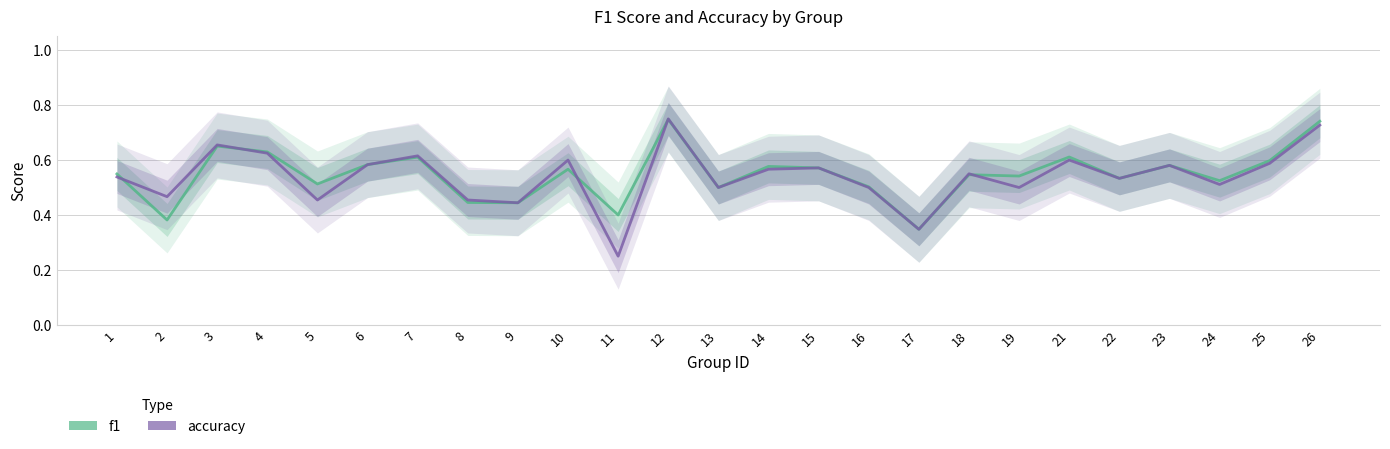

How many lines are shown in the chart?

2